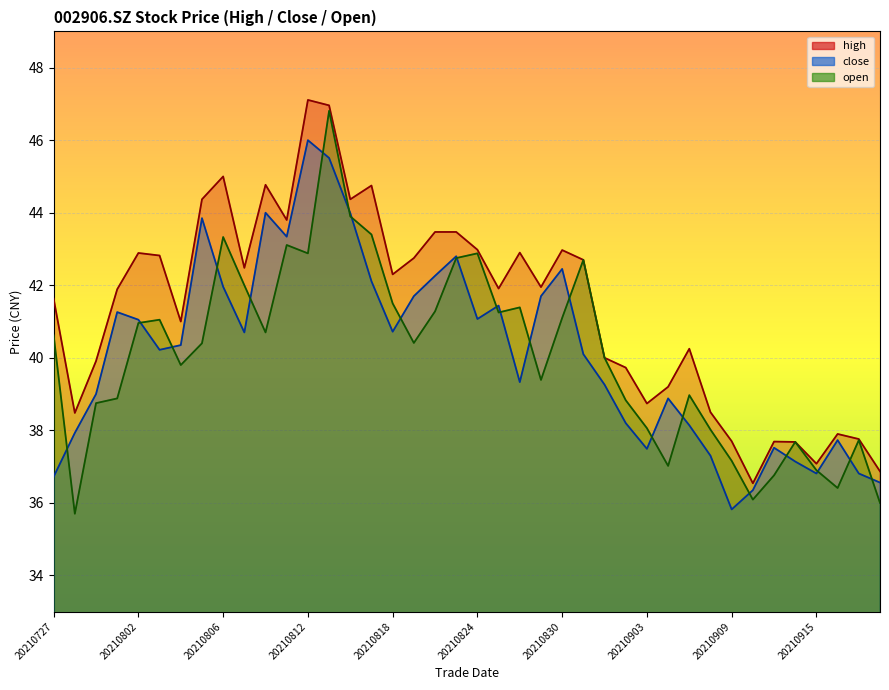

Where is high nearest to the value 41?

20210804